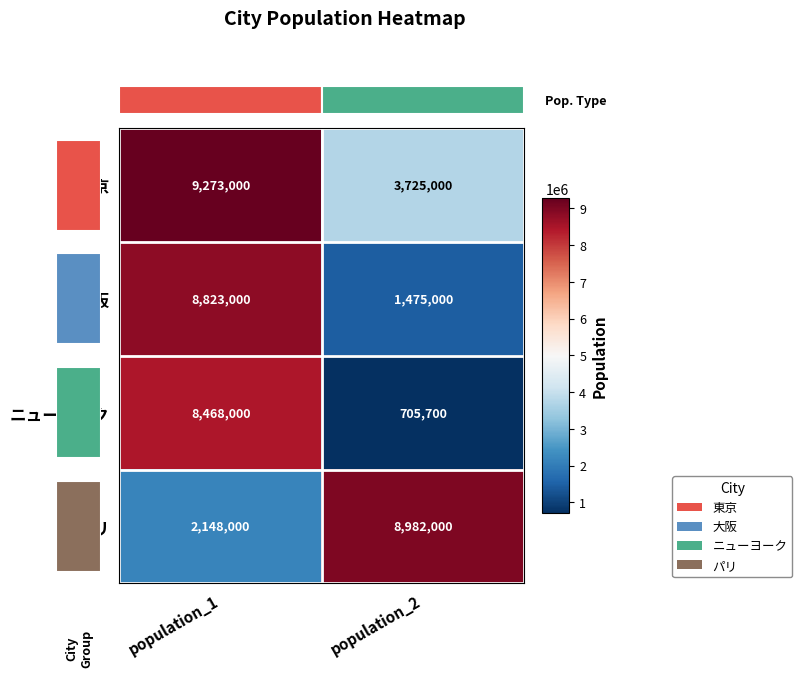

Which category has the lowest value in the 大阪 series?

population_2